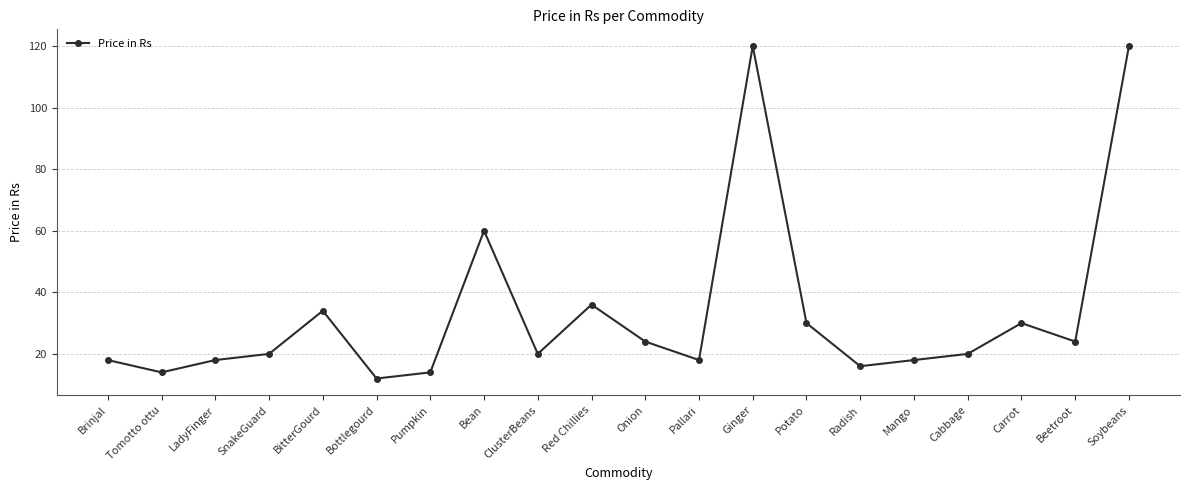

True or false: the data shows 11 at Mango.

False